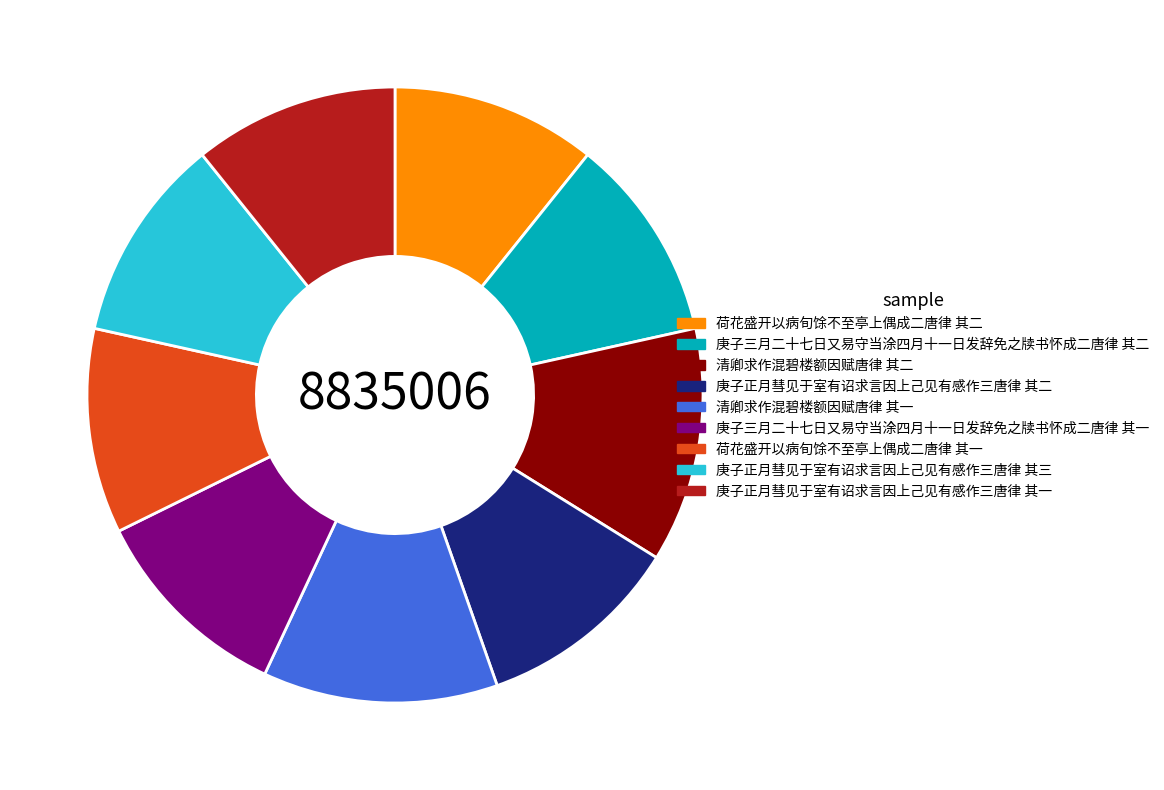

Does 清卿求作混碧楼额因赋唐律 其二 represent more than half of the total?

No